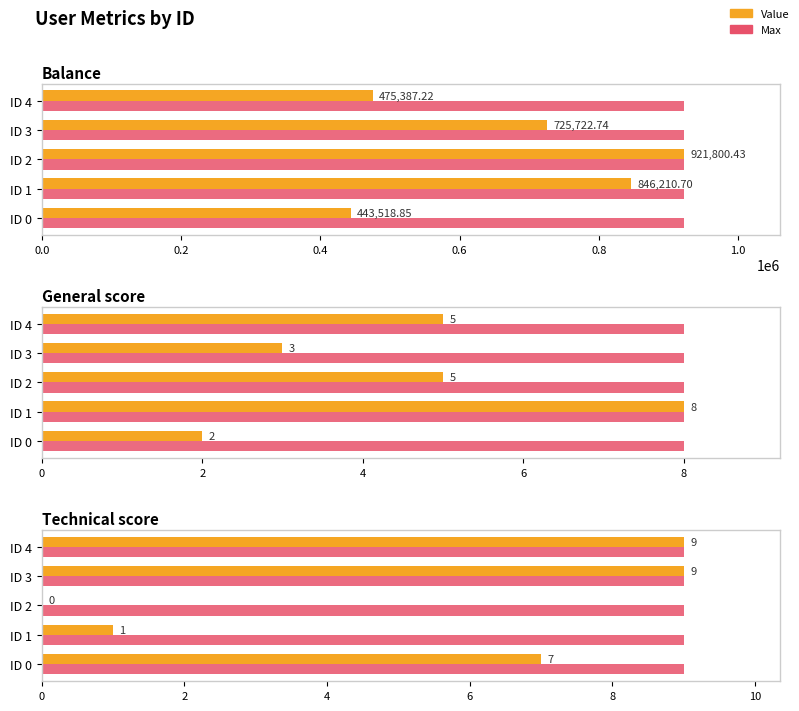

Which series has the widest spread of values?

Value